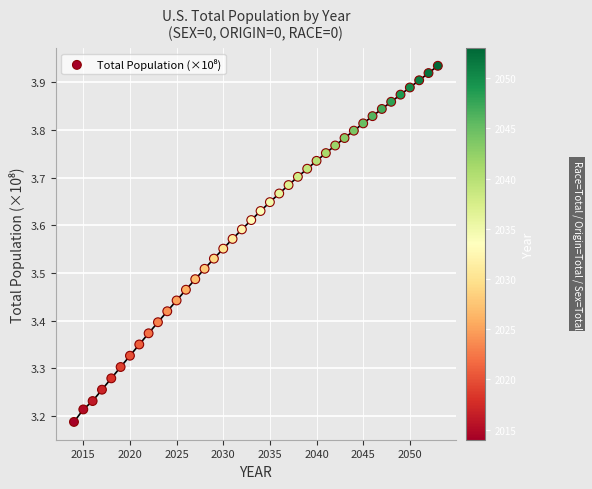

What is the range of Y values (max minus min)?

0.7